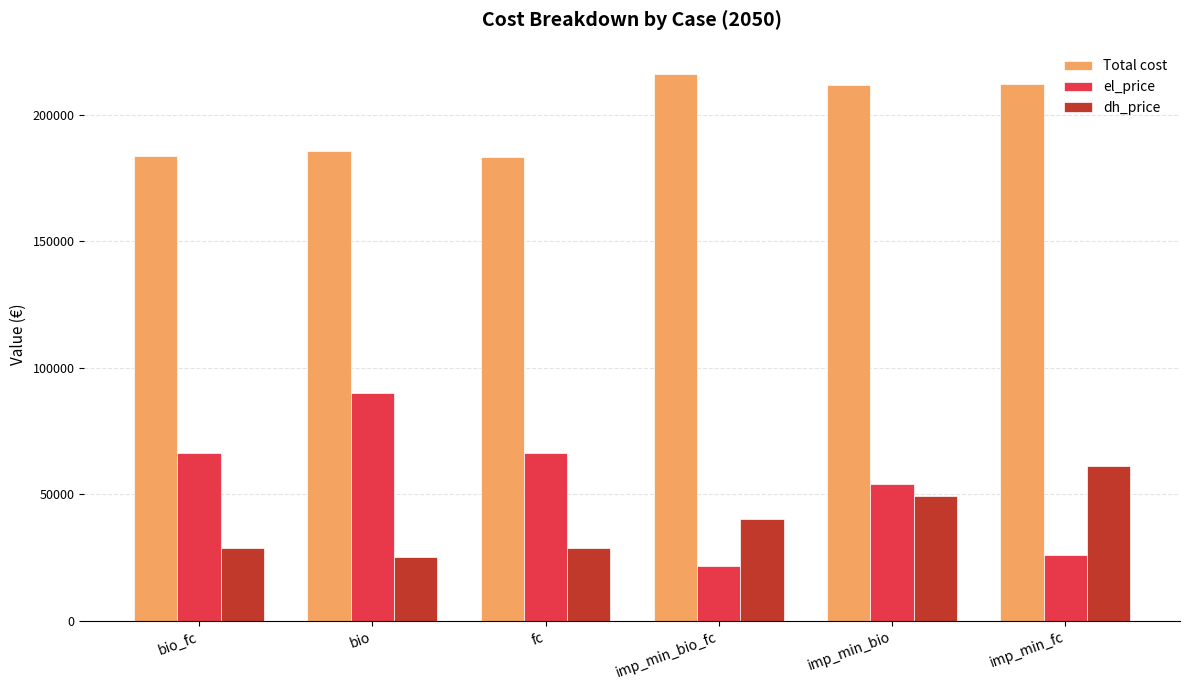

What value does the Total cost series have at bio_fc?

183572.7